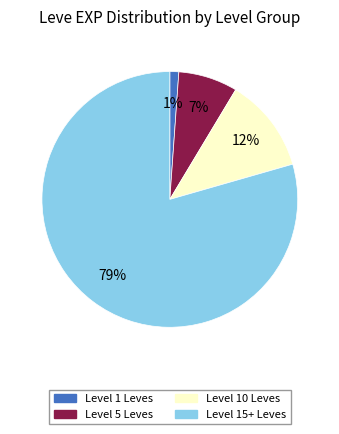

Is there any slice that represents more than half of the pie?

Yes